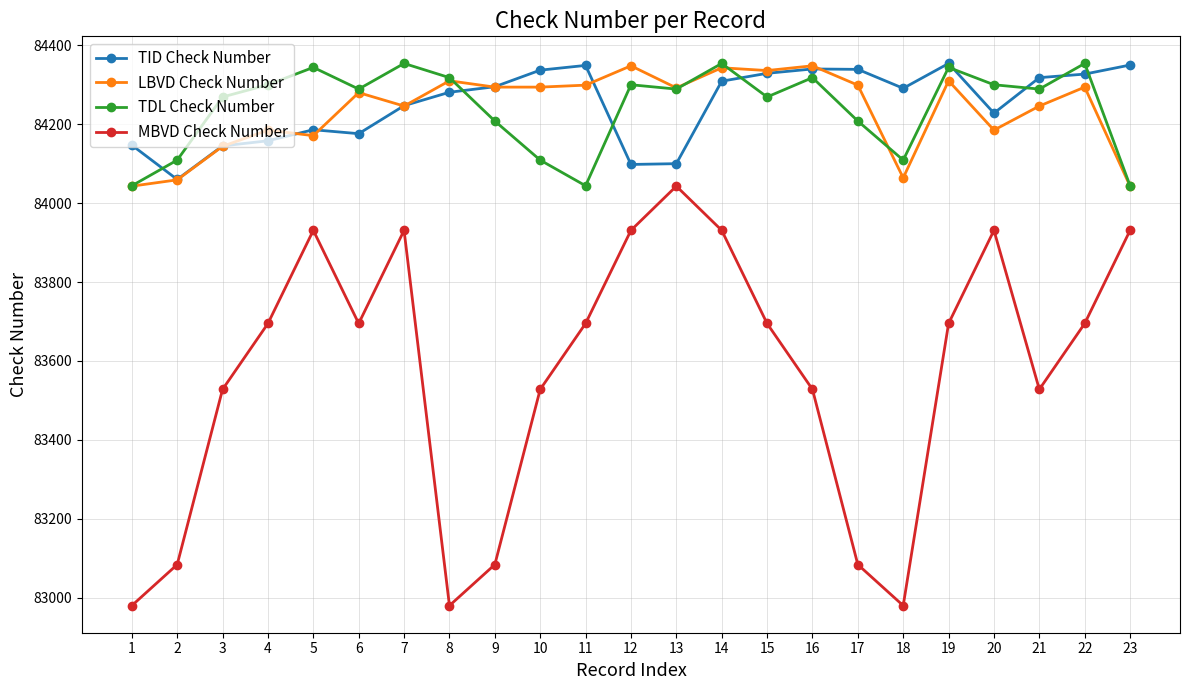

What is the value of the MBVD Check Number point at the 4th from the left?

83695